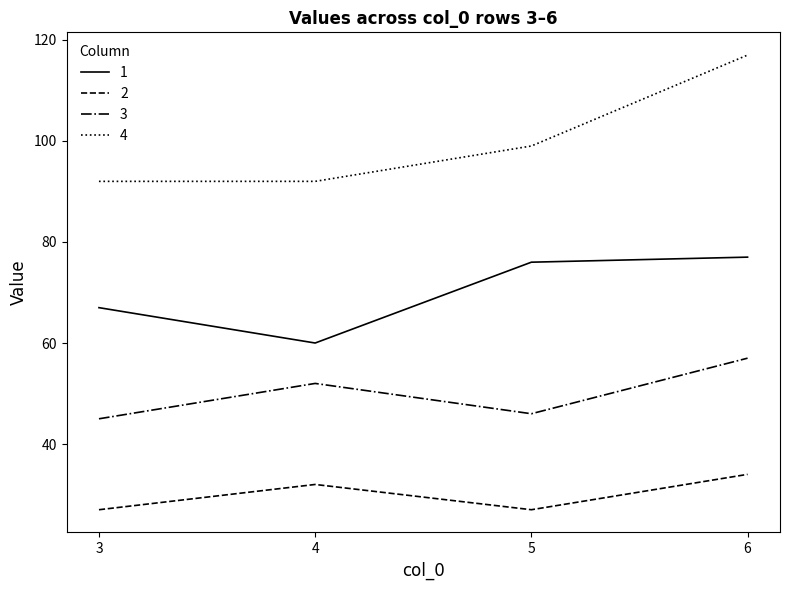

Reading left to right, extract all data points from this chart.

1: 3=67	4=60	5=76	6=77
2: 3=27	4=32	5=27	6=34
3: 3=45	4=52	5=46	6=57
4: 3=92	4=92	5=99	6=117